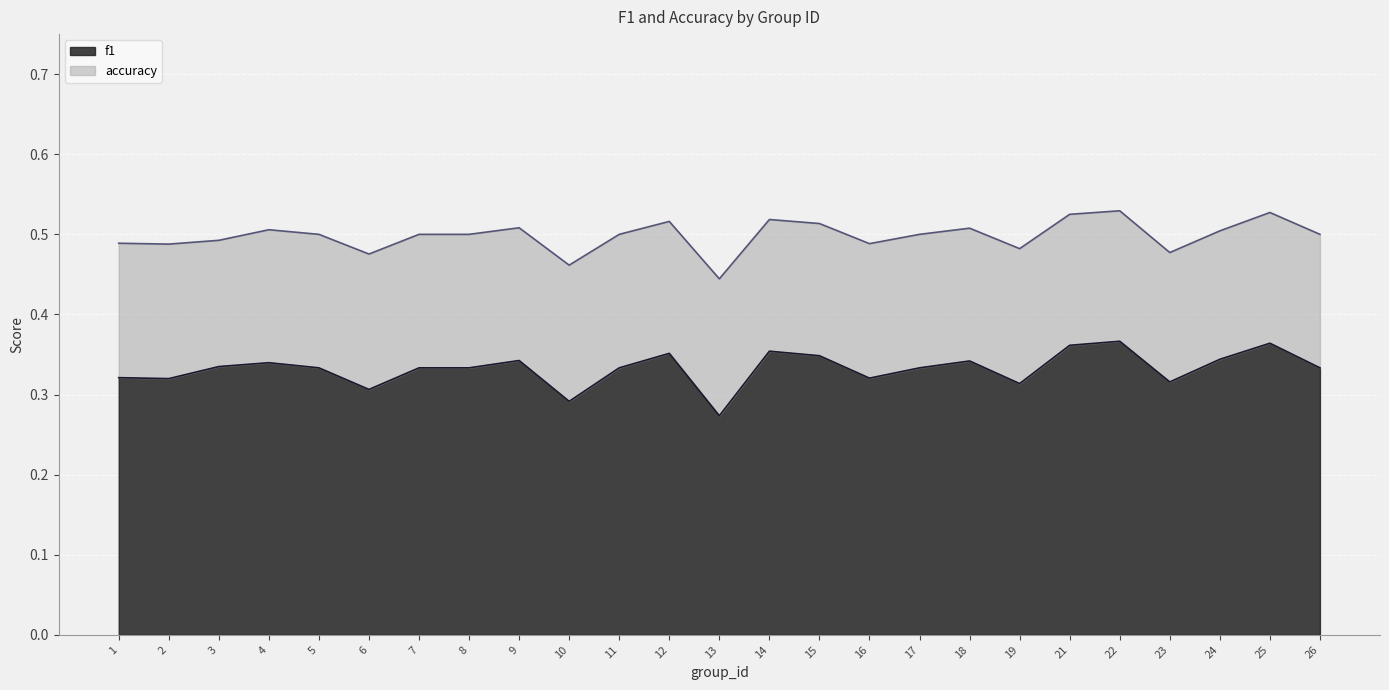

Which series changed the most between 3 and 24?

accuracy